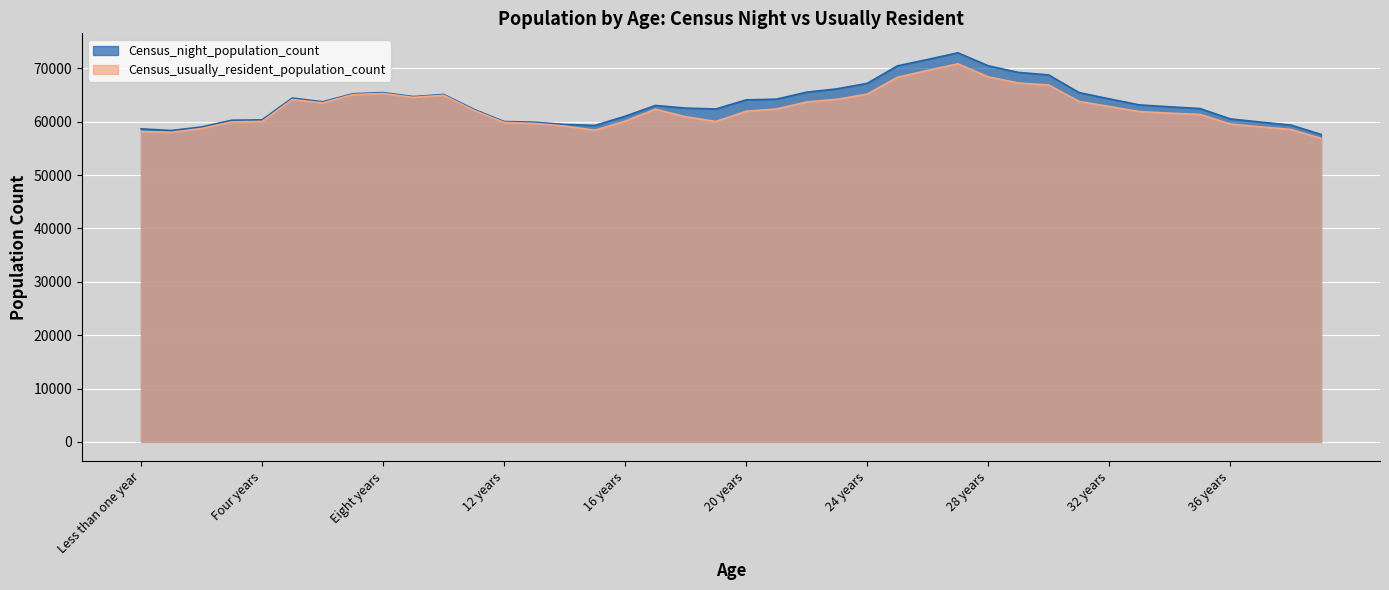

What are all the series names shown in the legend?

Census_night_population_count, Census_usually_resident_population_count